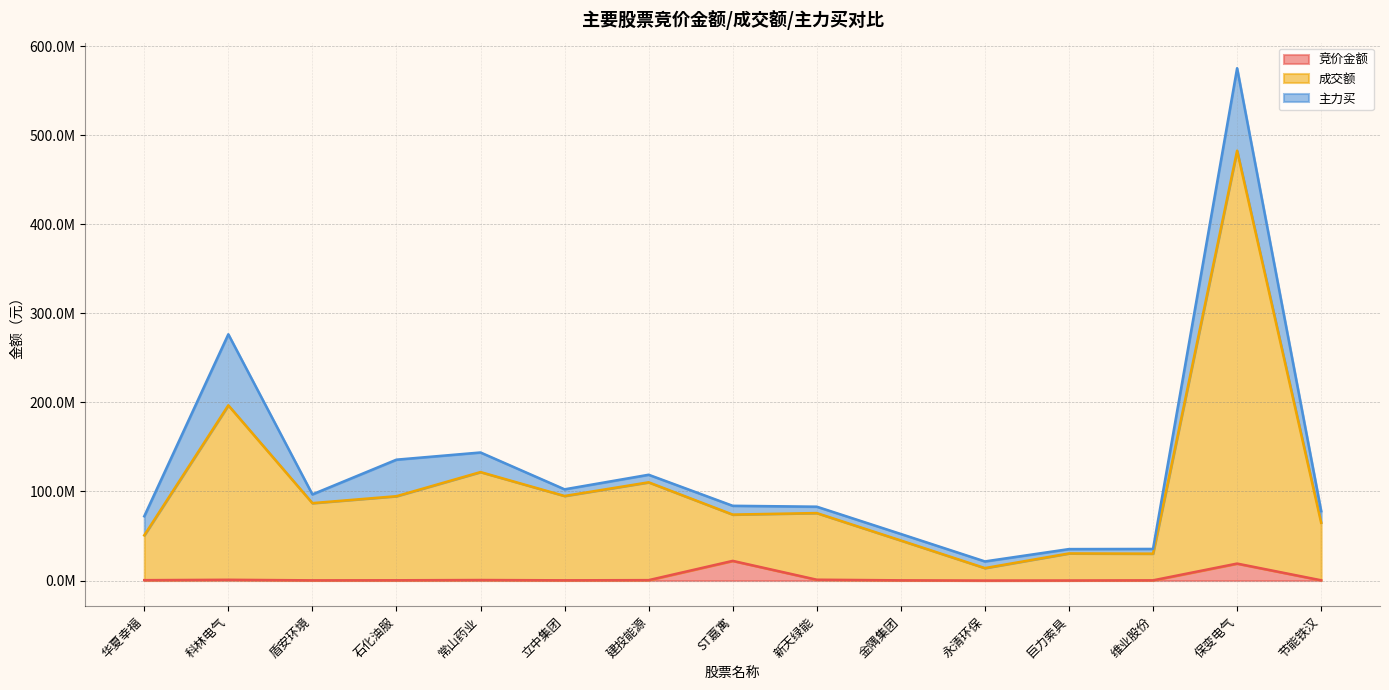

What position from the right is 立中集团?

10